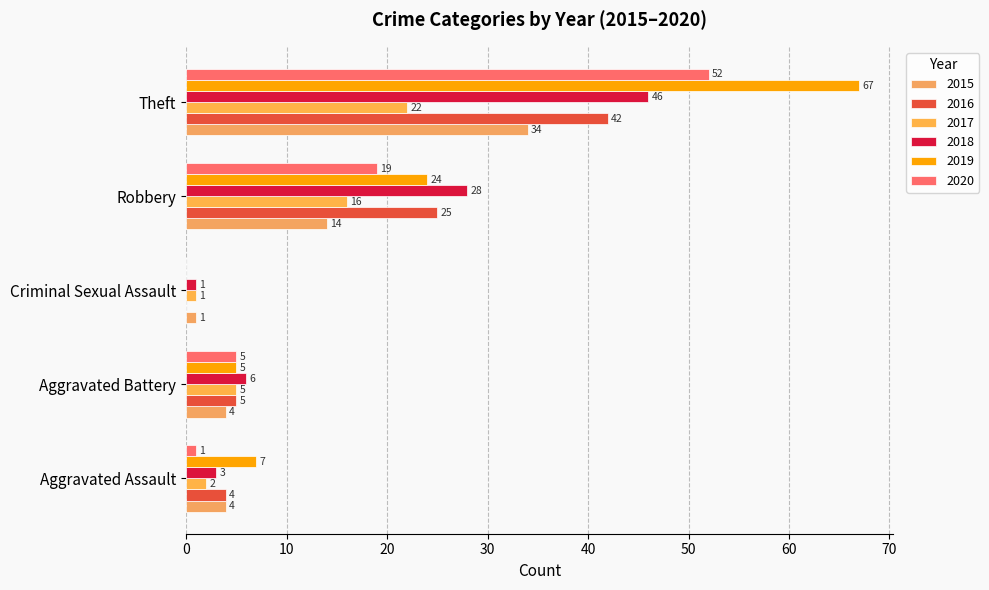

Which series changed the most between Aggravated Battery and Theft?

2019